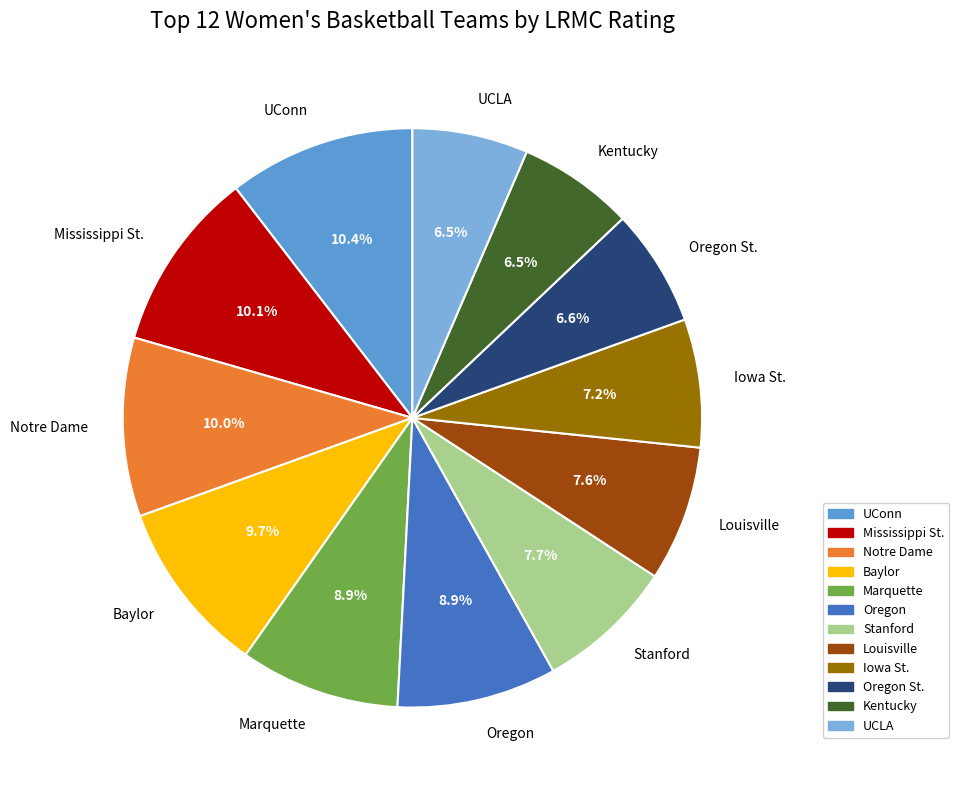

Is Notre Dame the majority of the pie?

No